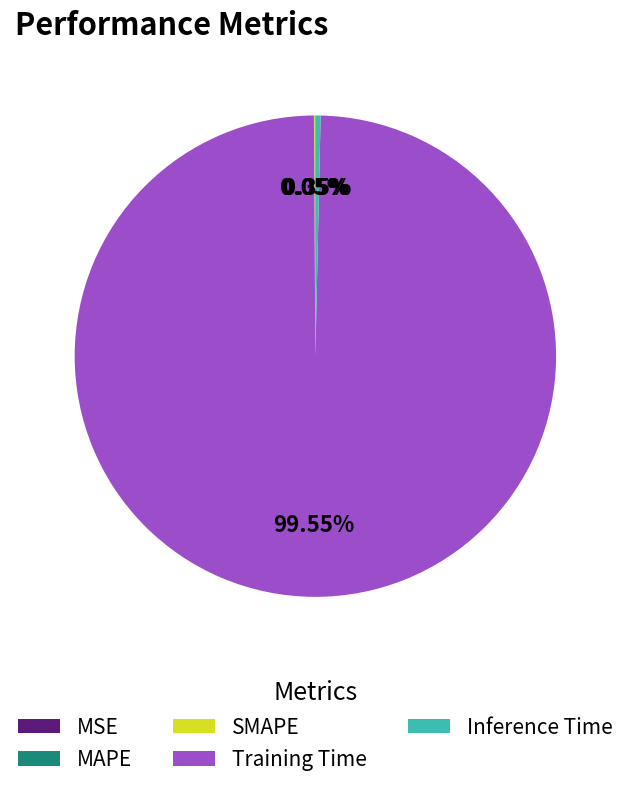

Is there a majority slice in this chart?

Yes